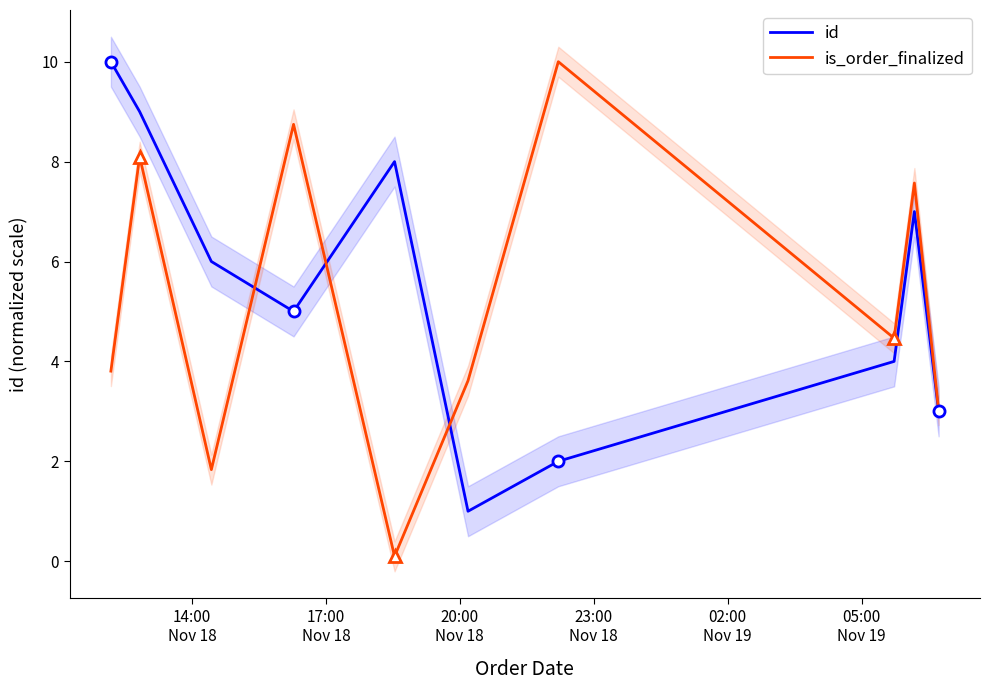

What is the value of the id point at the 4th from the left?

5.0